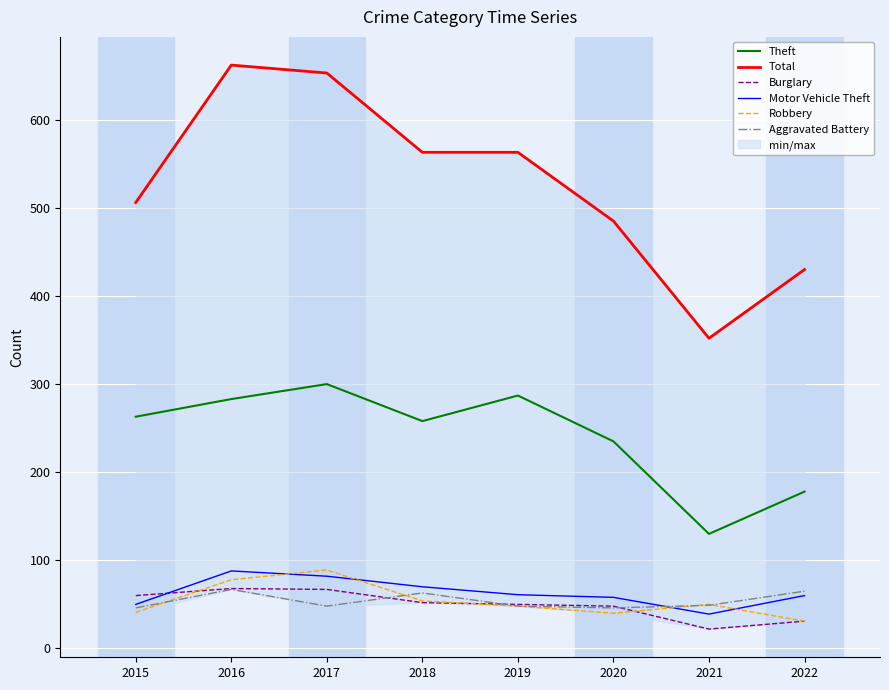

Is it true that Total equals 1167 at 2017?

False